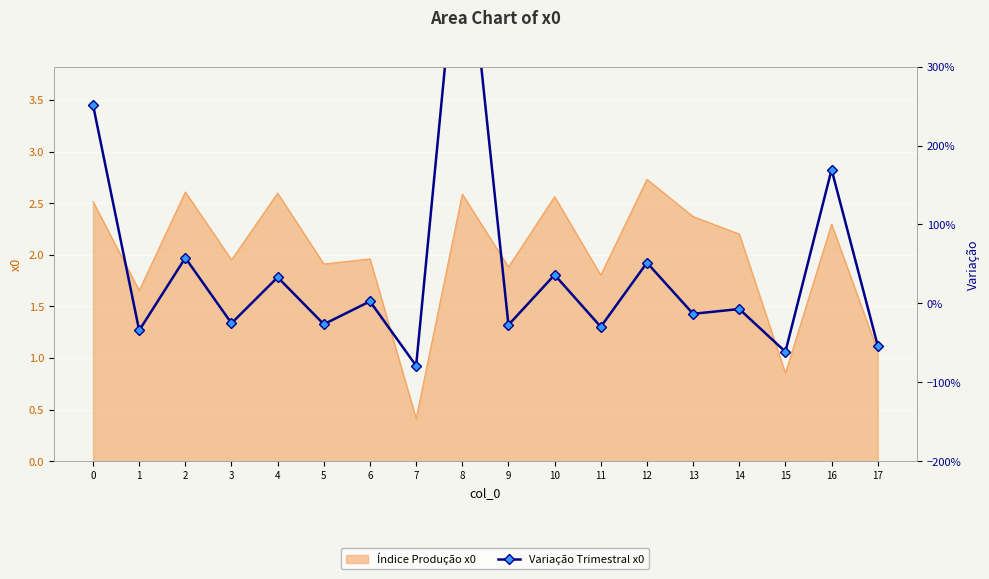

How many values are below 0?

10